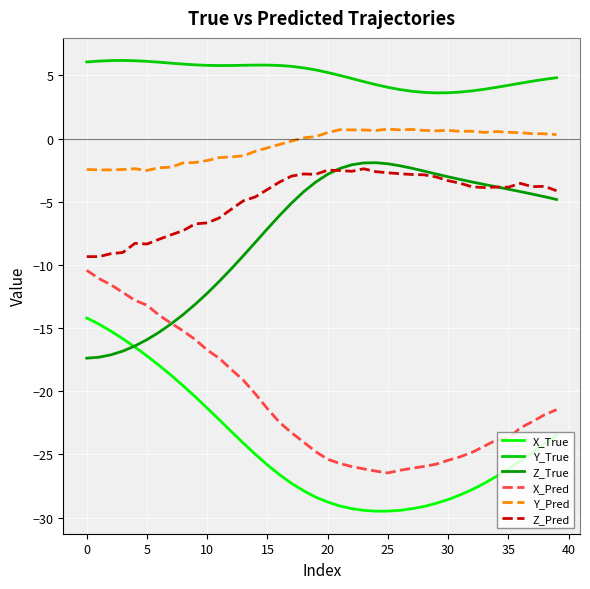

List the series in order of their peak value, highest first.

Y_True, Y_Pred, Z_True, Z_Pred, X_Pred, X_True